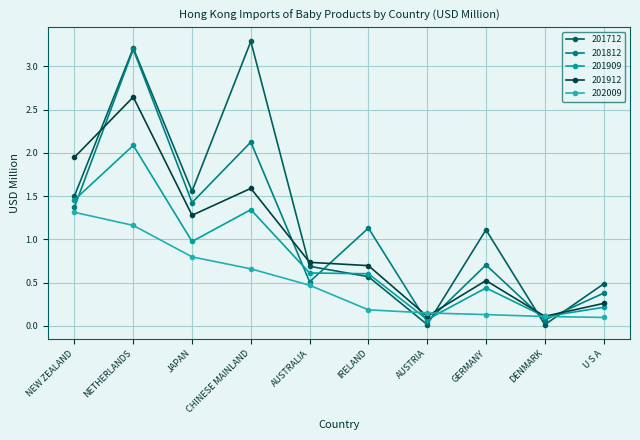

Which series has the largest total across all categories?

201712